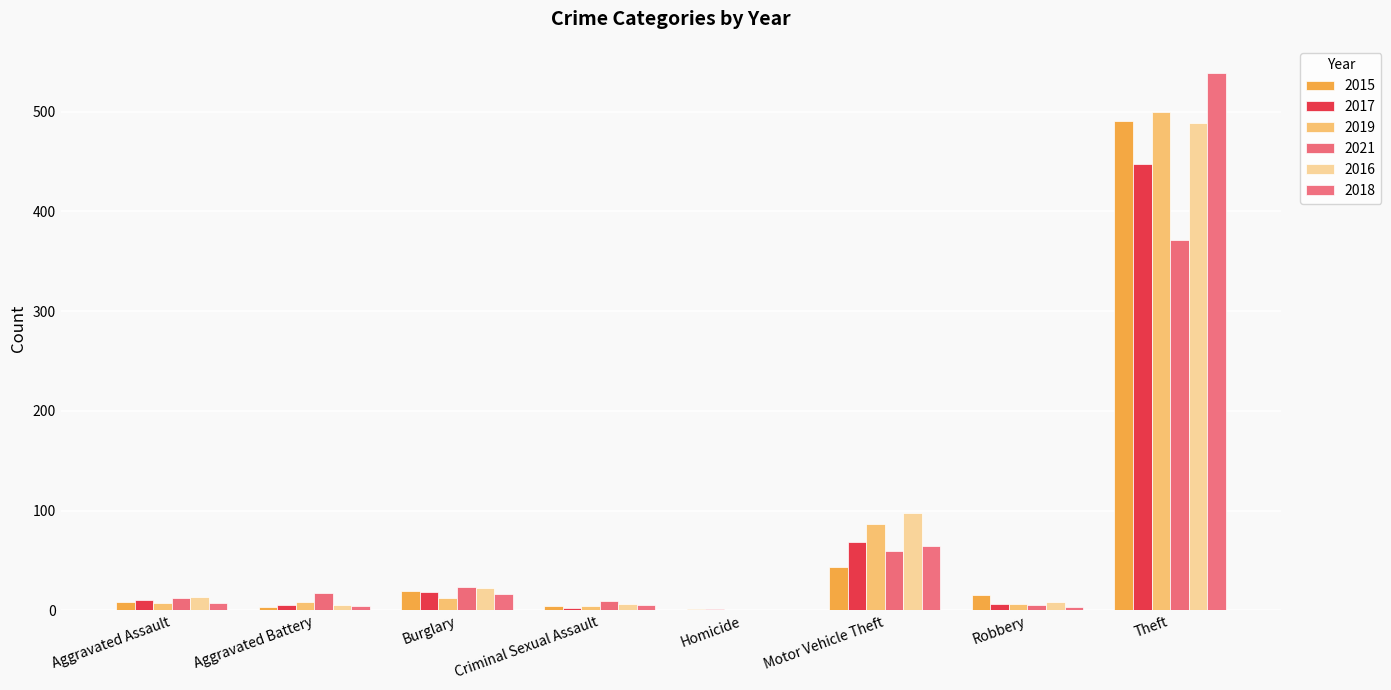

How many groups of bars are there?

8